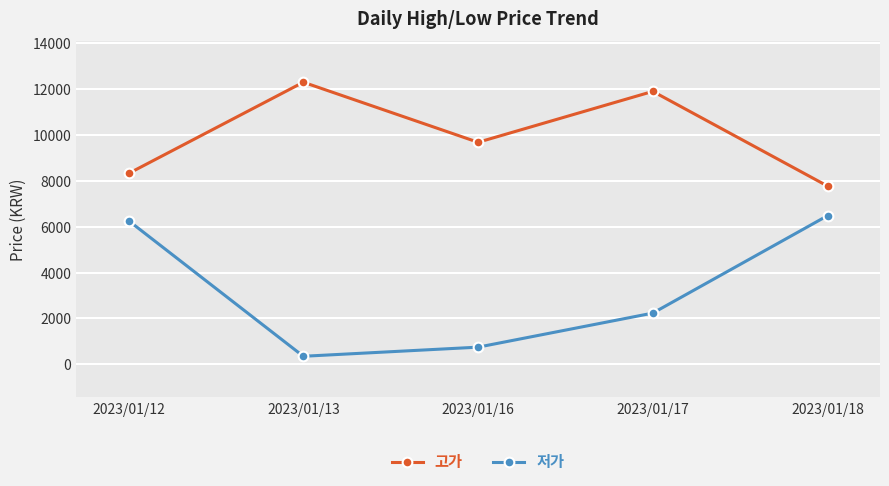

List the series in order of their overall mean, lowest first.

저가, 고가